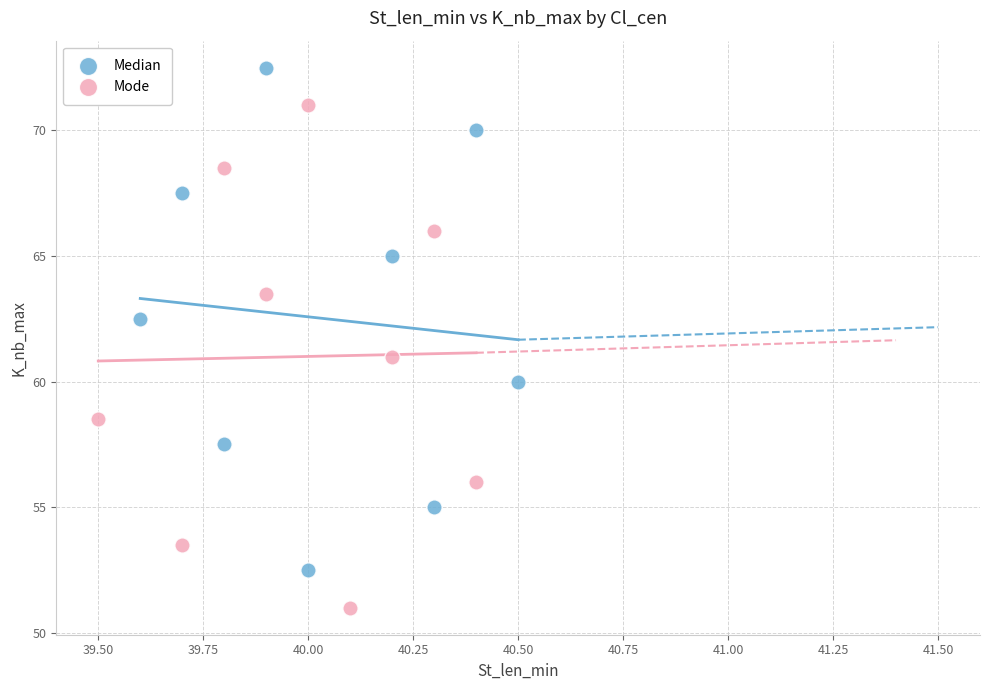

Which series reaches the minimum Y coordinate?

Mode